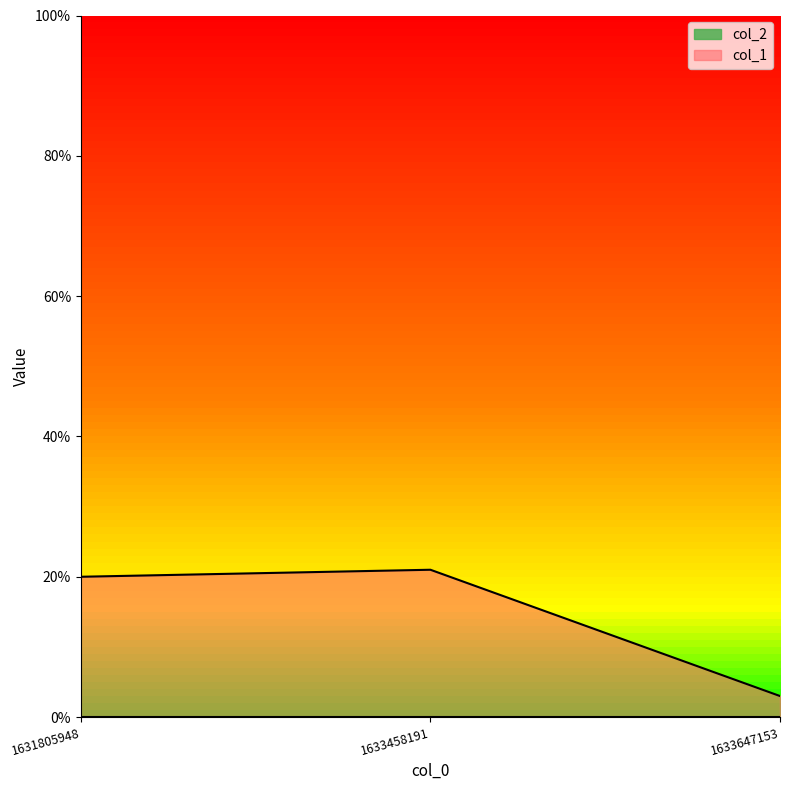

At which category does the chart reach its peak across all series?

1633458191